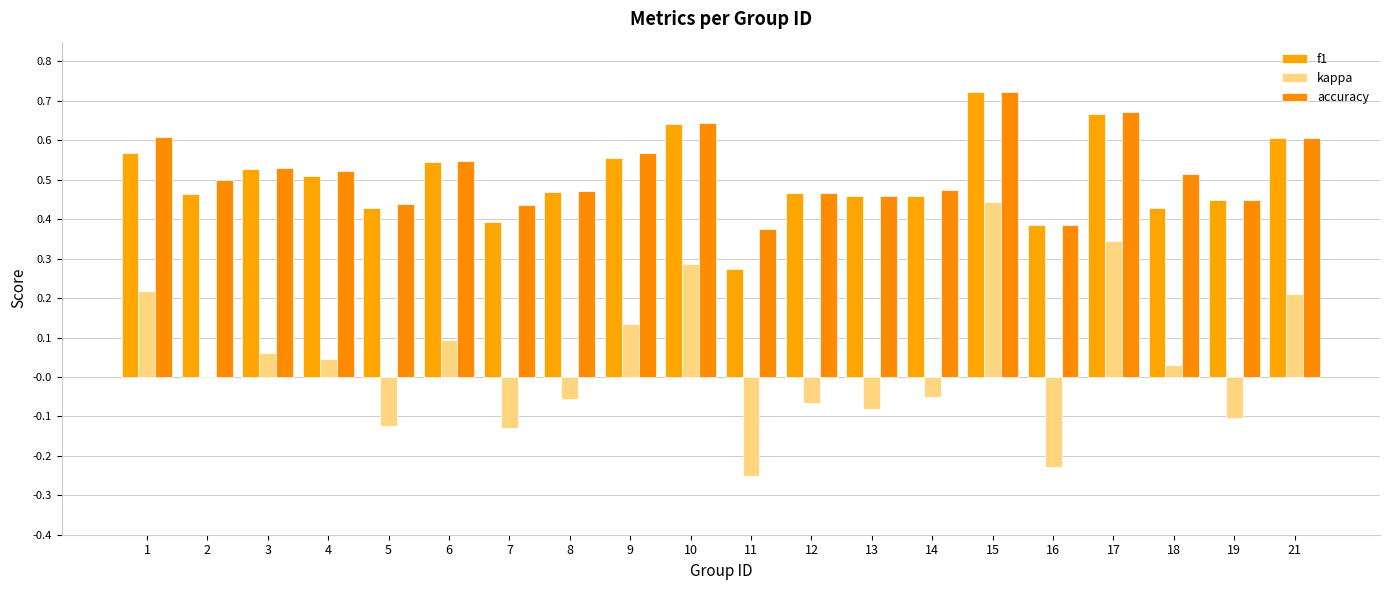

The f1 series shows 0.2 at 19. True or false?

False